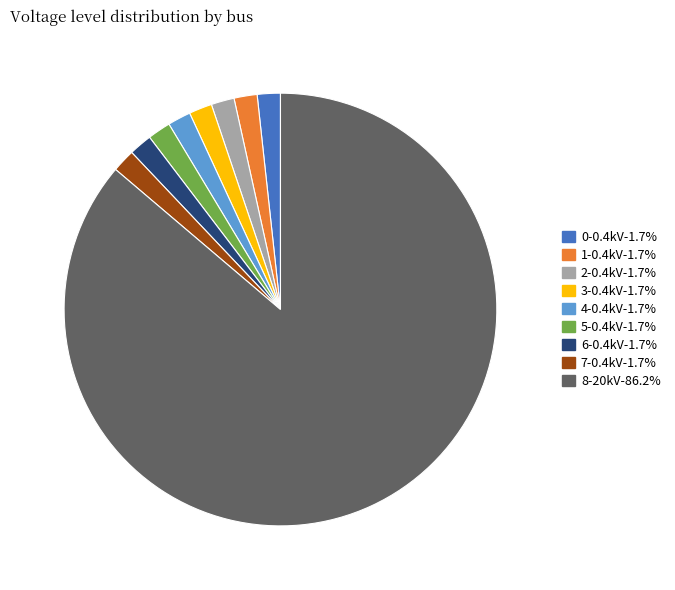

Which slice represents more than half of the pie?

8